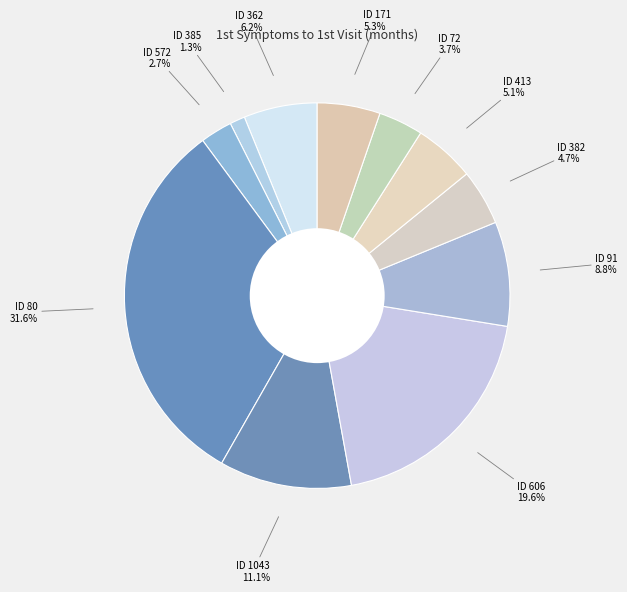

How many segments does this pie chart have?

11